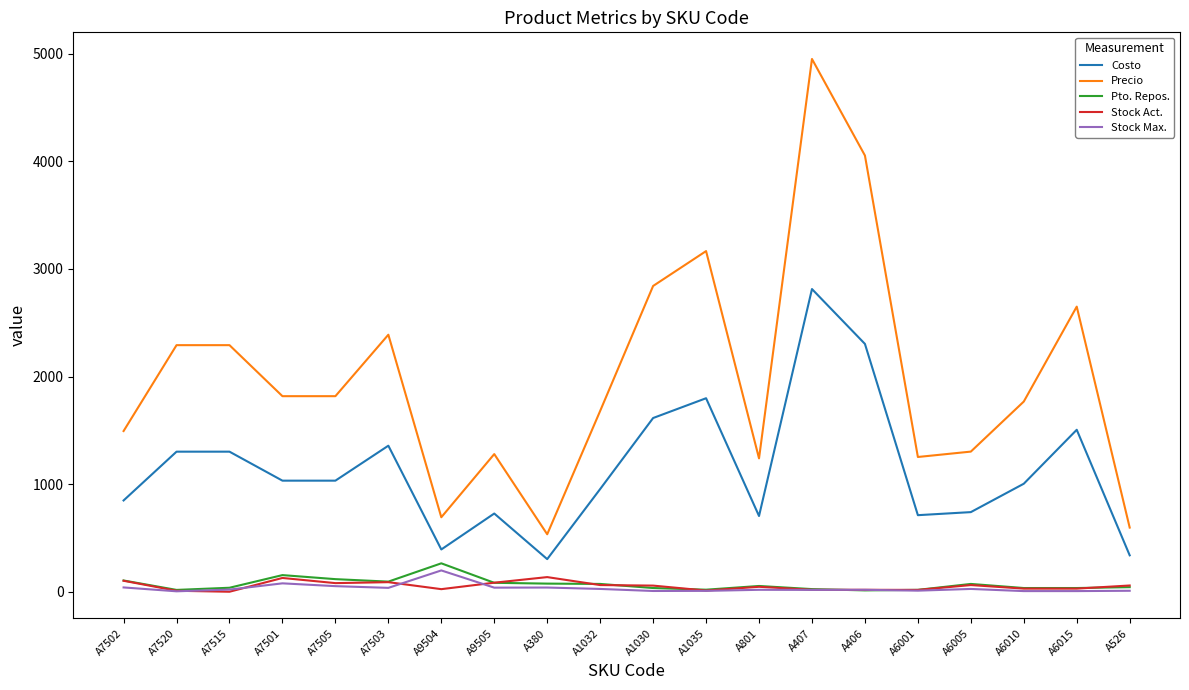

What is the difference between the maximum and minimum values in the Stock Act. series?

136.0